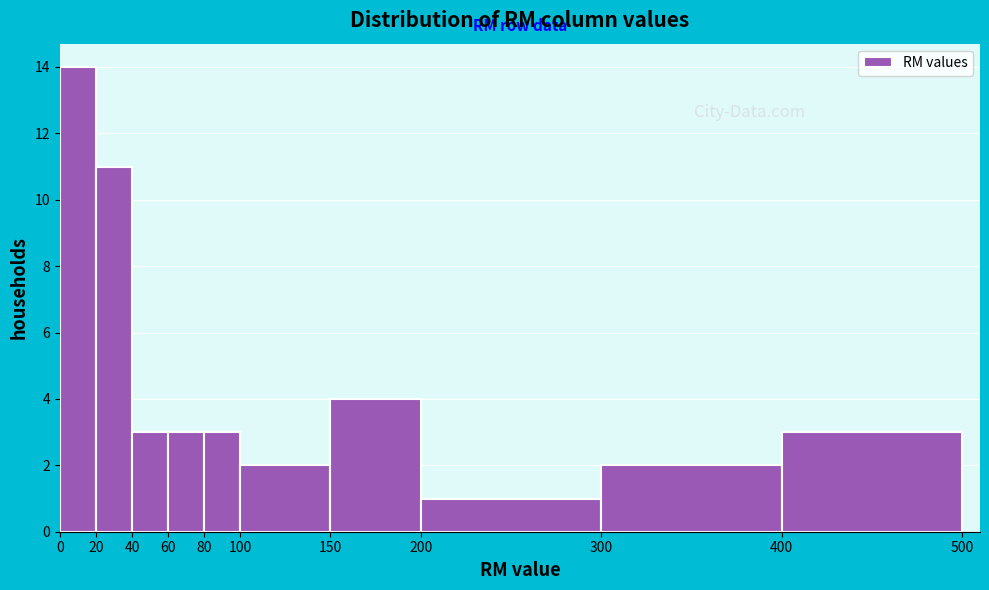

Over which range of the x-axis is the bar tallest?

0 to 20